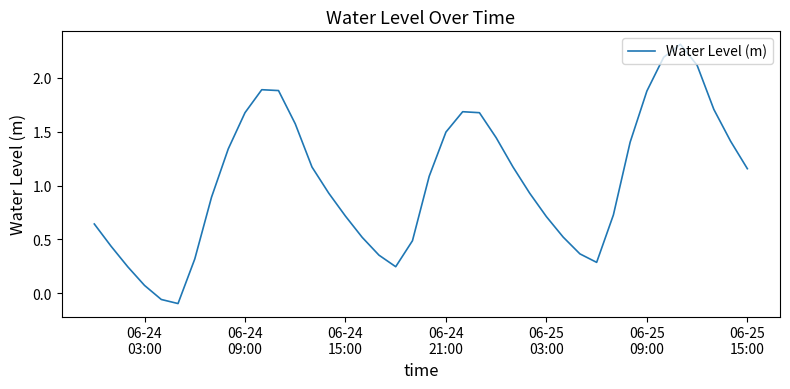

What is the maximum value shown in the chart?

2.3